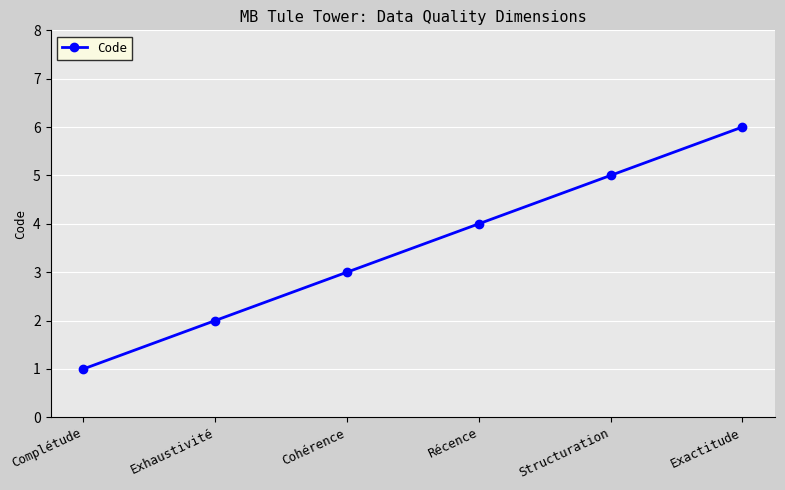

Count the values in the range 2 to 5.

4